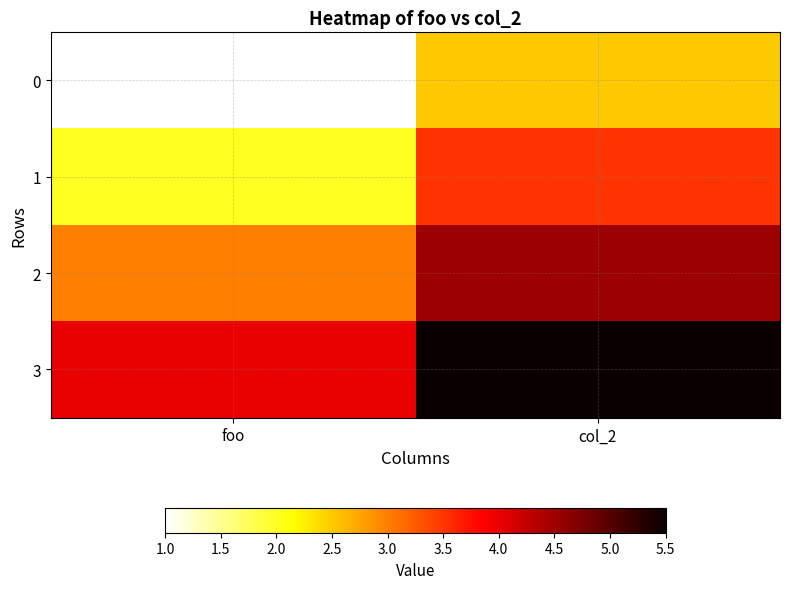

At how many categories does at least one series exceed 1?

2